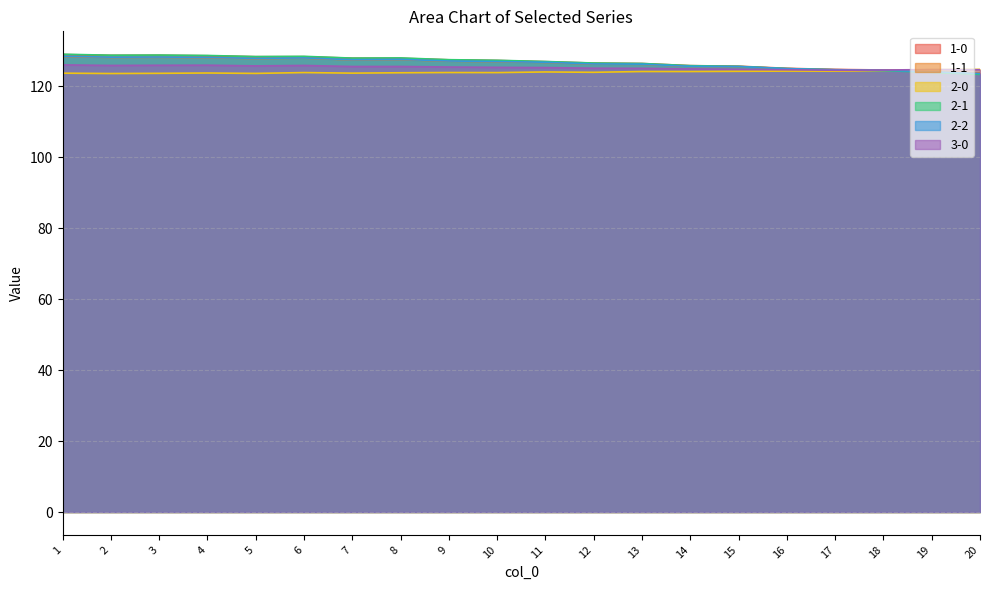

What is the sum of the 1-0 values at 18 and 13?

251.0